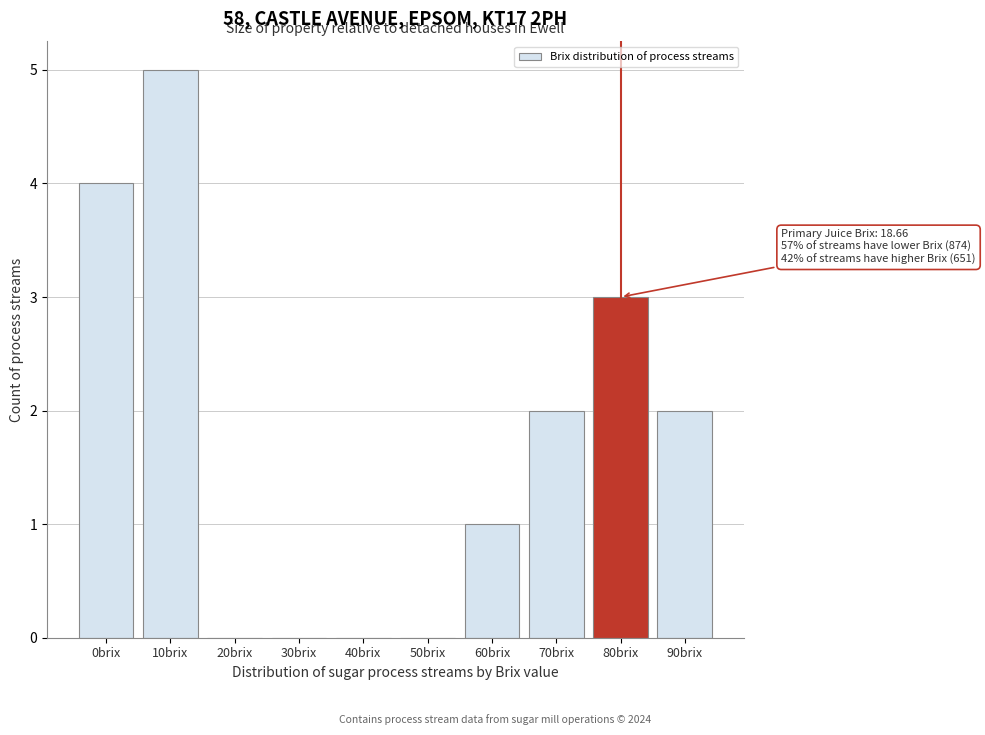

Reading left to right, what are all the values shown in this chart?

0brix=4	10brix=5	20brix=0	30brix=0	40brix=0	50brix=0	60brix=1	70brix=2	80brix=3	90brix=2